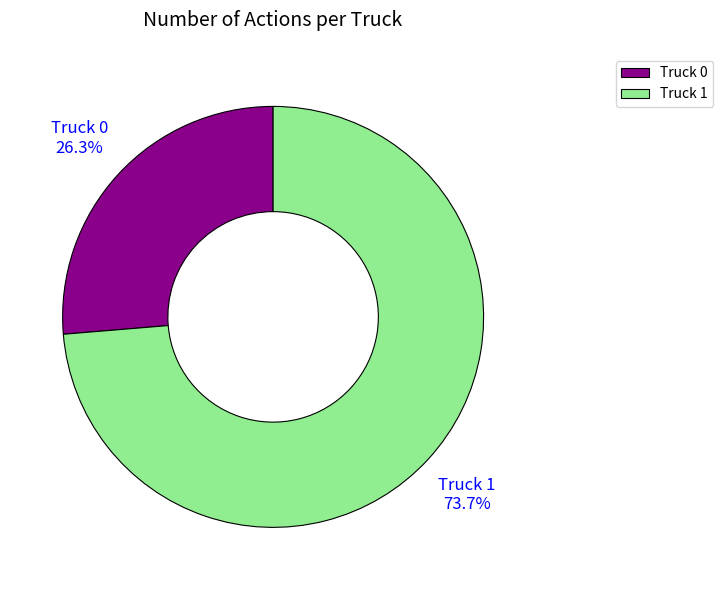

Which has a higher value, Truck 1 or Truck 0?

Truck 1